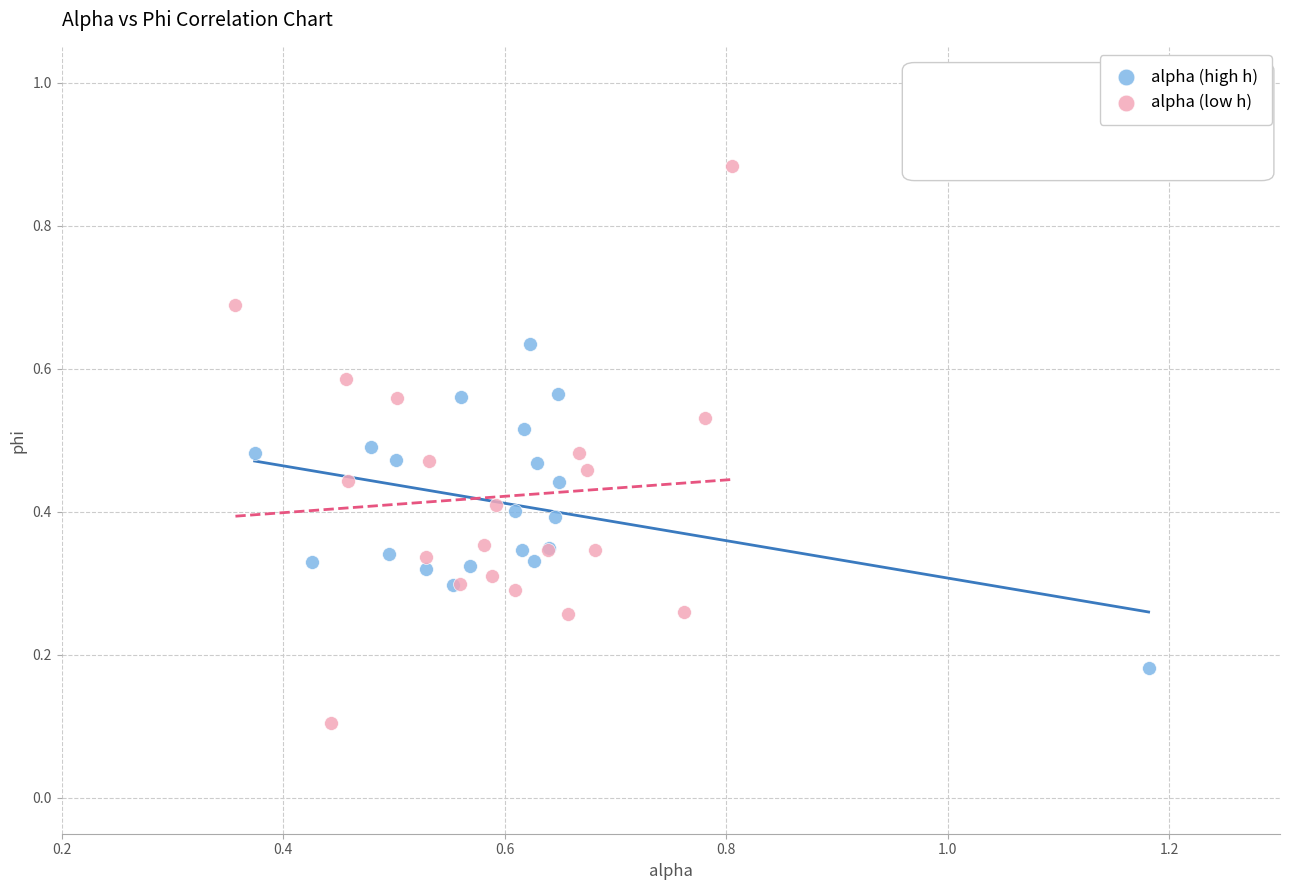

What are all the series names shown in the legend?

alpha (high h), alpha (low h)